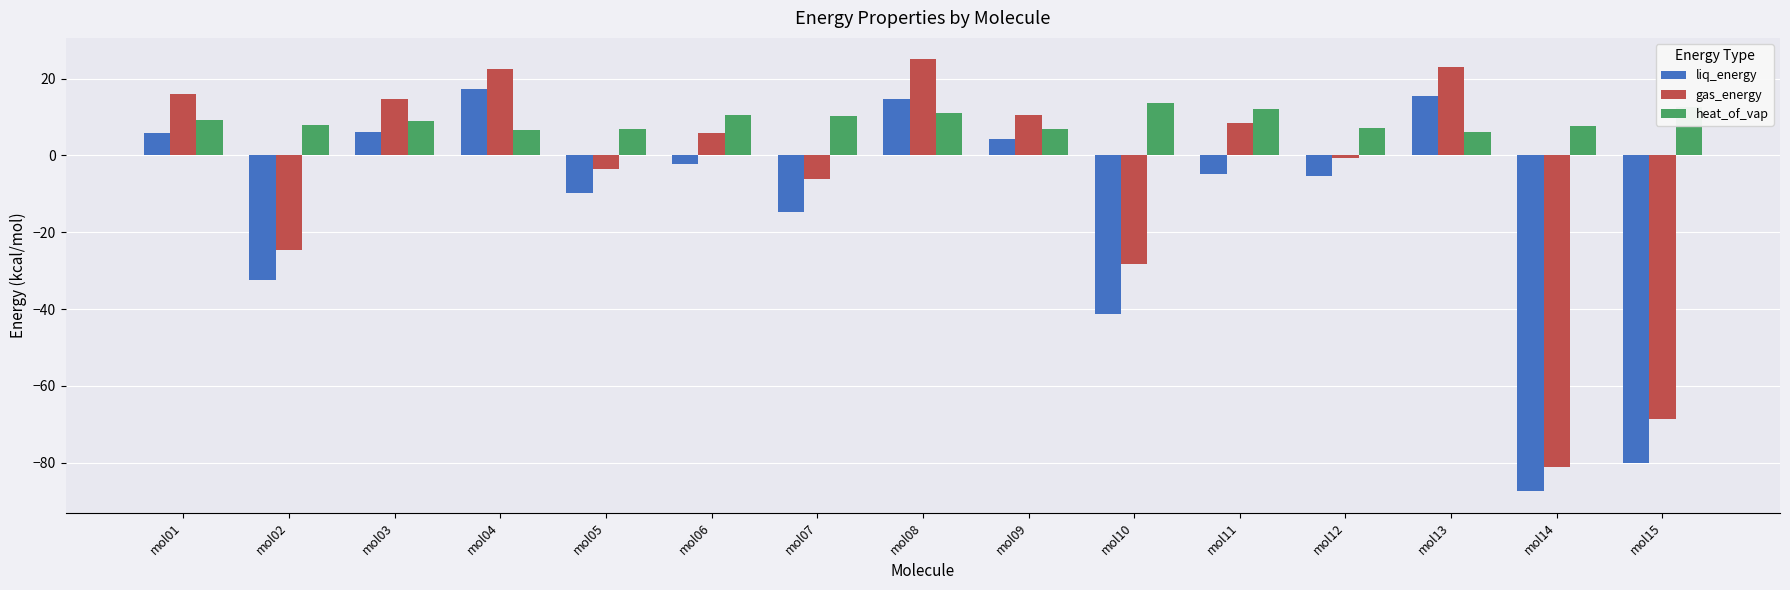

Read the gas_energy value at mol01.

16.0